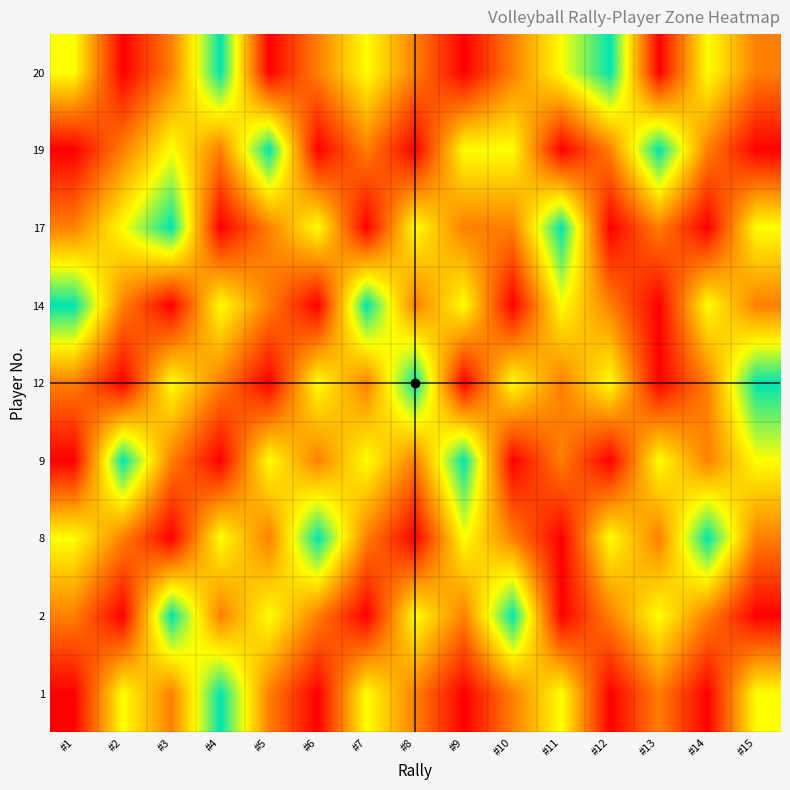

Which category has the lowest value across all series?

#1